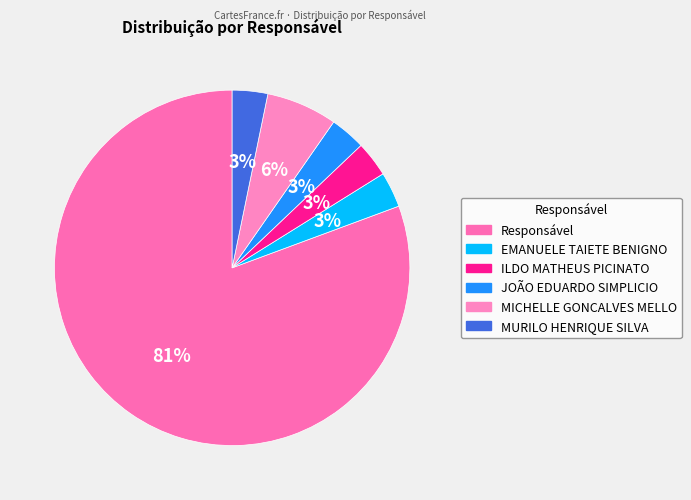

To the nearest percent, what is the combined percentage of MURILO HENRIQUE SILVA and EMANUELE TAIETE BENIGNO?

6%